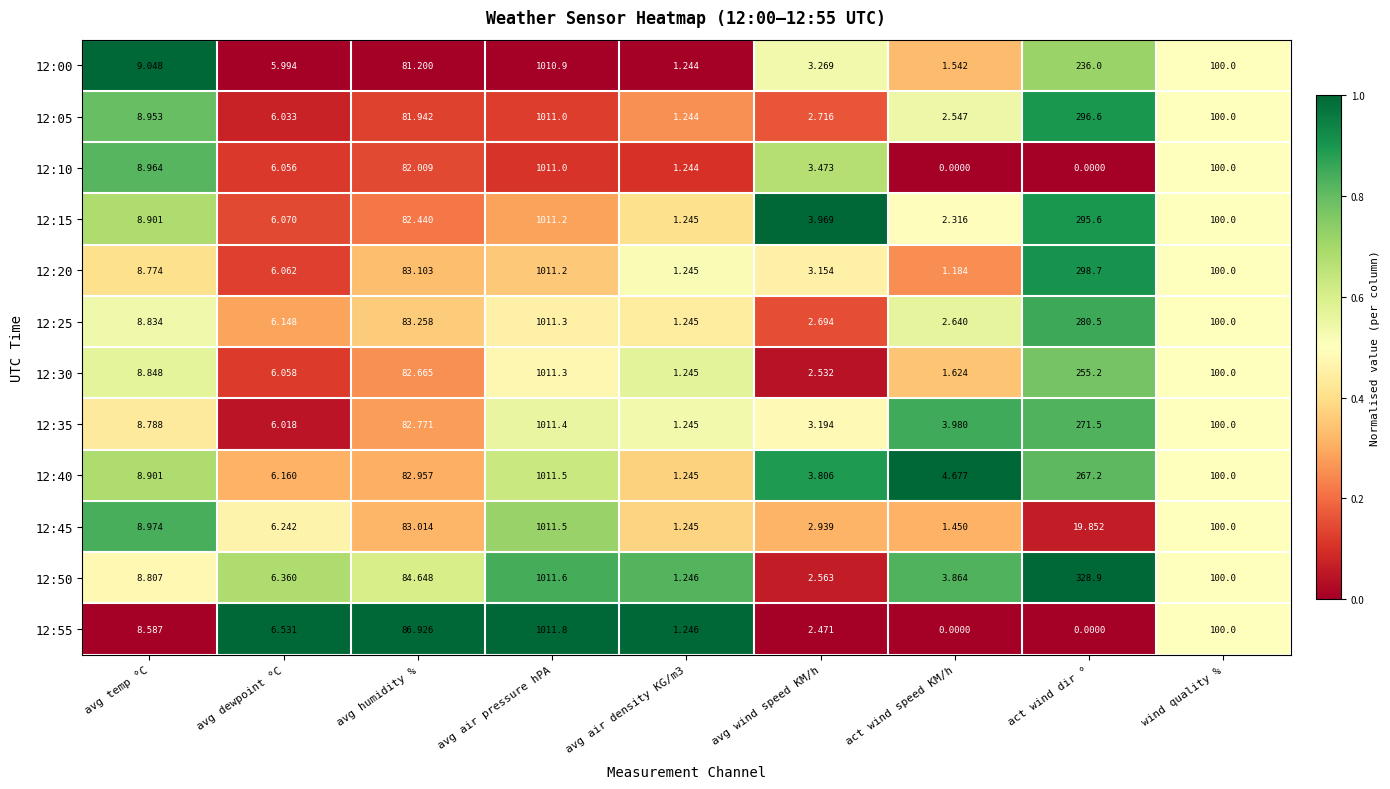

At which category does the chart reach its peak across all series?

avg air pressure hPA